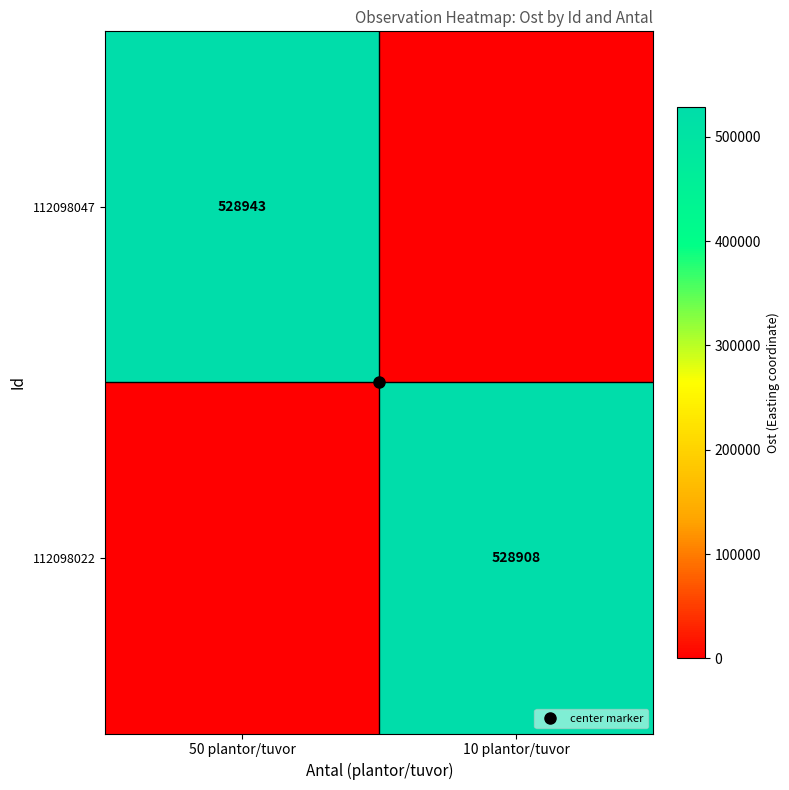

Read the 112098022 value at 10 plantor/tuvor.

528908